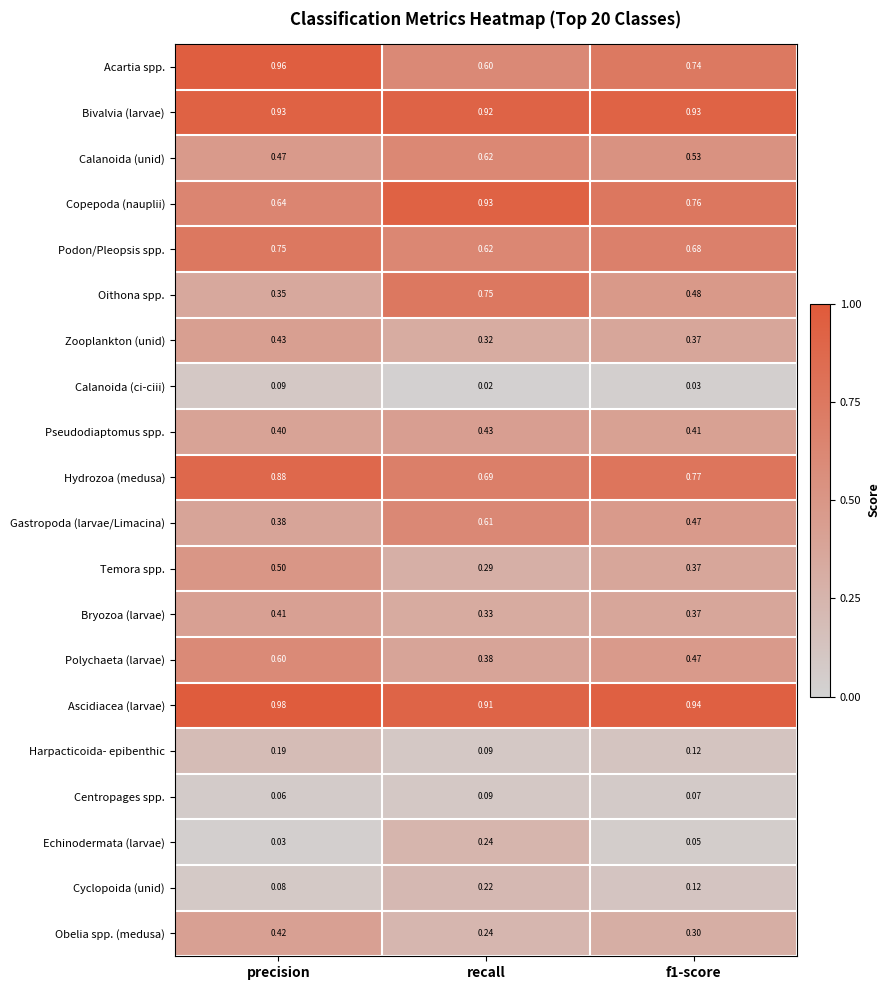

Which category has the lowest value in the Ascidiacea (larvae) series?

recall